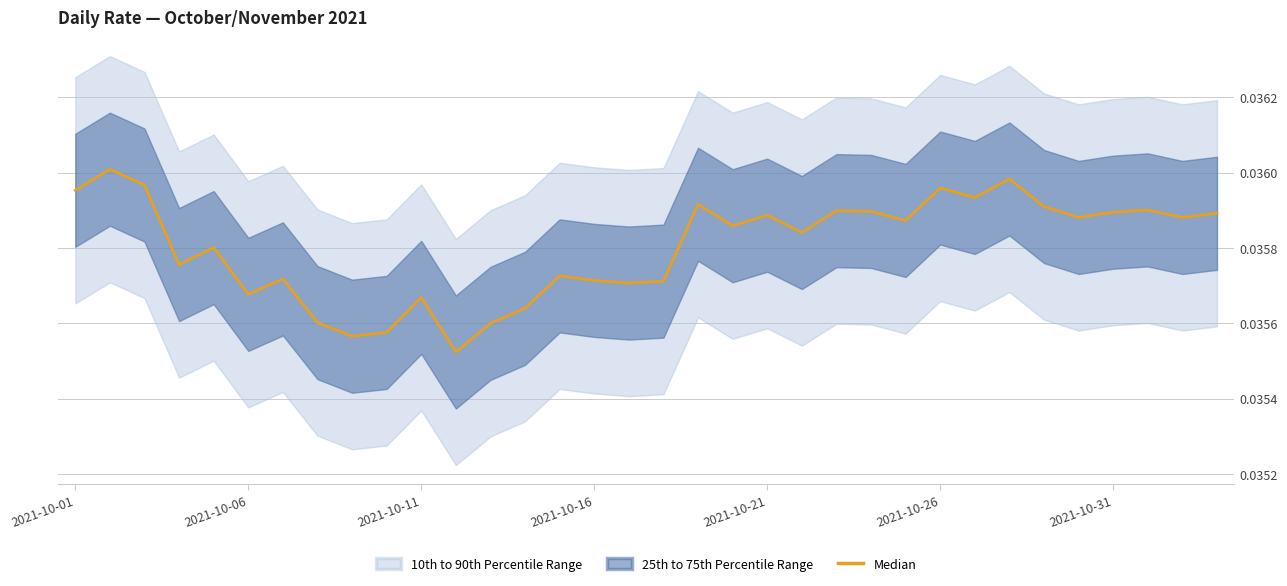

Between 27 and 21, which is larger?

27